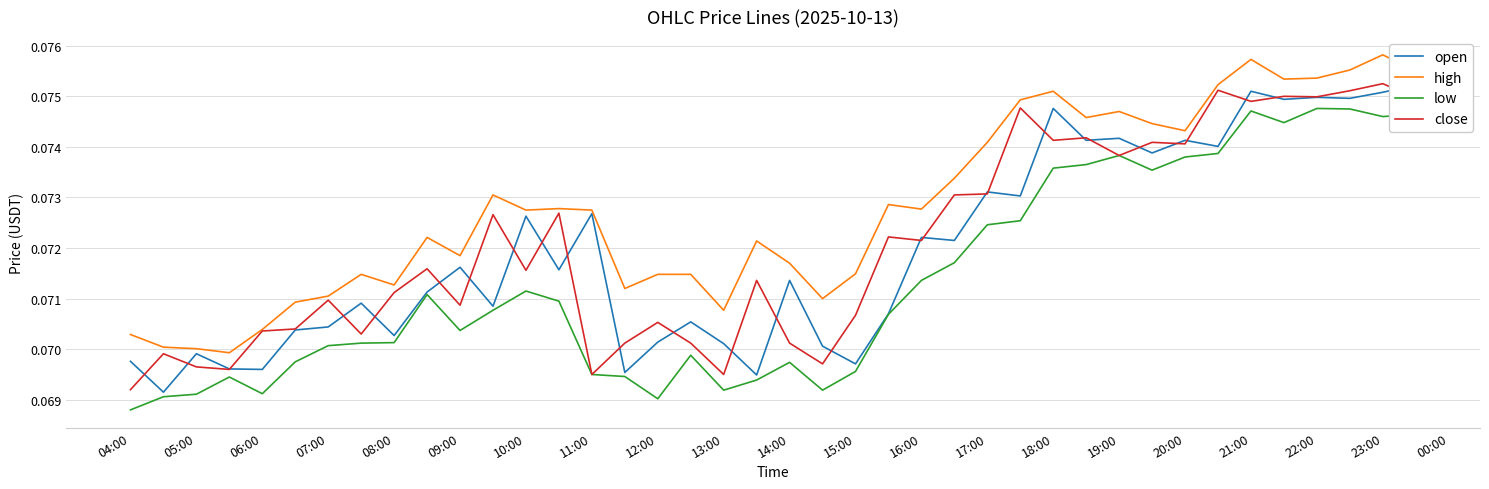

Is it true that low equals 0.0 at 14:00?

False